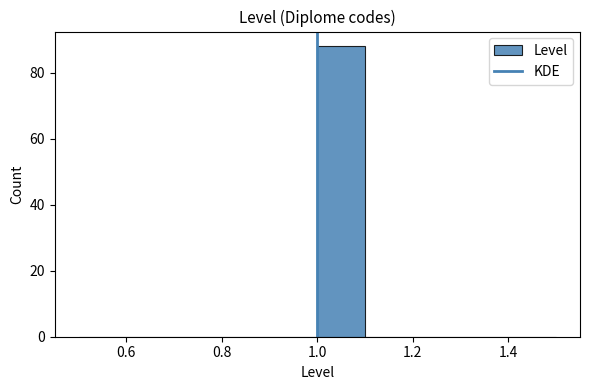

Reading left to right, transcribe this chart: for each bar, give the range it covers on the x-axis and its height. The values are not printed on the chart, so give them approximately, as read against the axis.

0.5 to 0.6: 0
0.6 to 0.7: 0
0.7 to 0.8: 0
0.8 to 0.9: 0
0.9 to 1.0: 0
1.0 to 1.1: 88
1.1 to 1.2: 0
1.2 to 1.3: 0
1.3 to 1.4: 0
1.4 to 1.5: 0